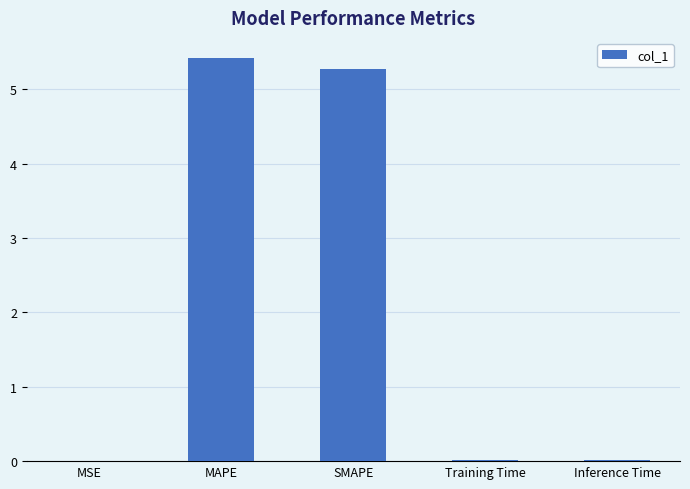

What is the greatest value displayed?

5.4